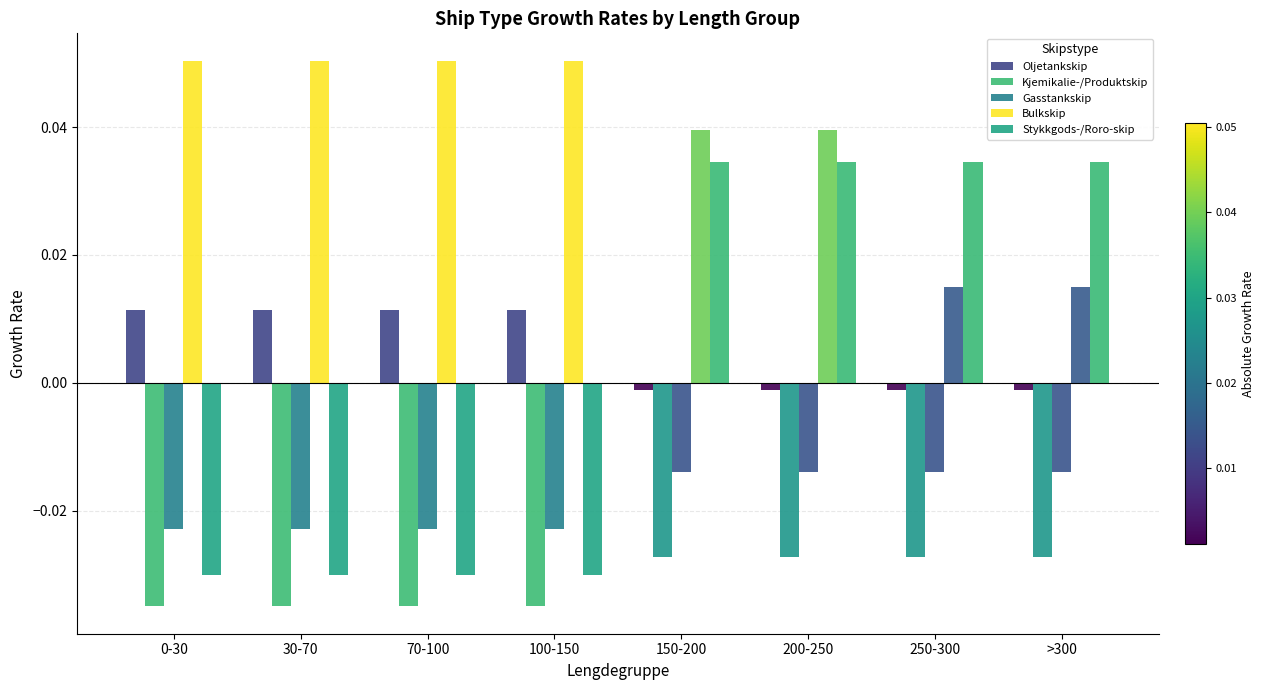

Are the bars horizontal?

No